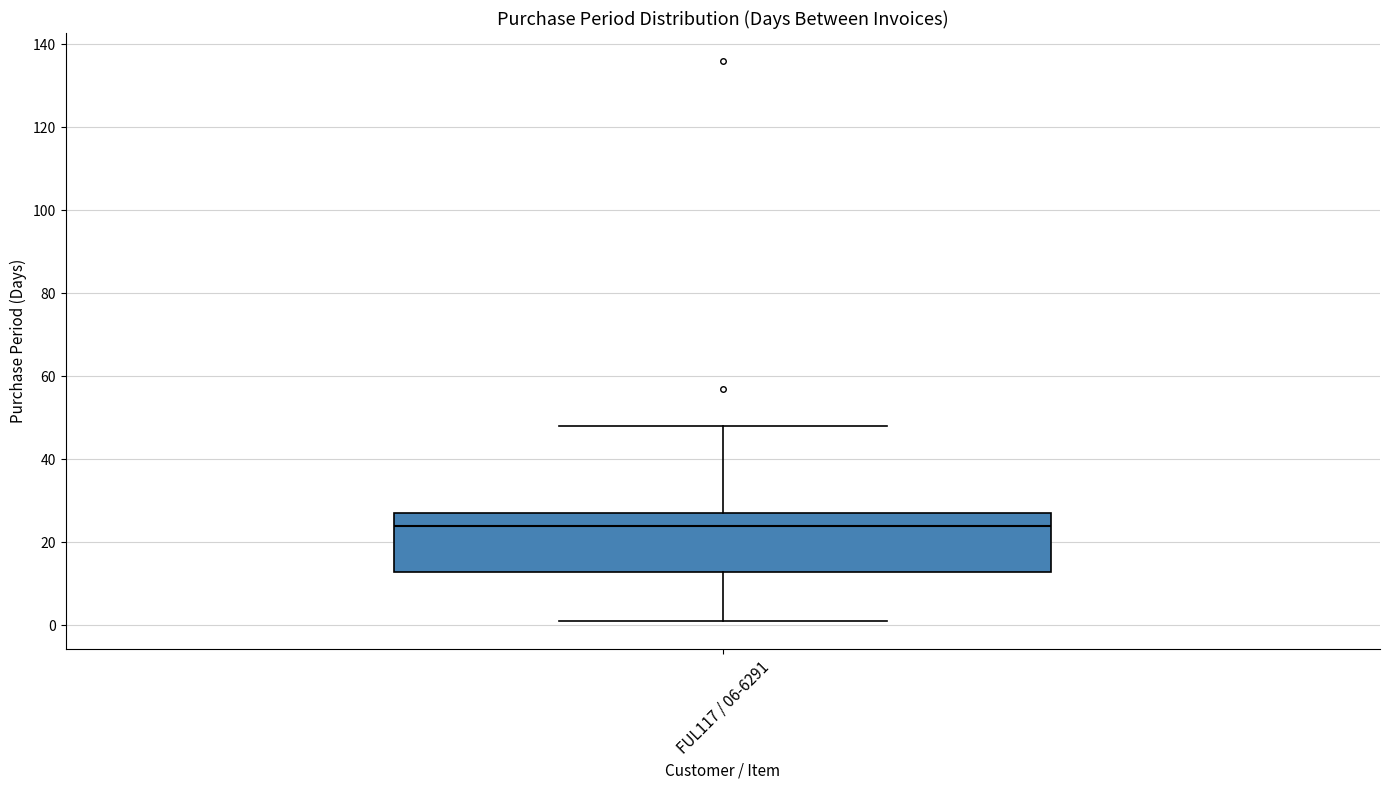

Transcribe this box plot: give where the median line is, the range the box spans, and where the two whiskers end, as read against the y-axis. The values are not printed on the chart, so give them approximately, as read against the axis.

median 24, box 14 to 28, whiskers 2 to 48